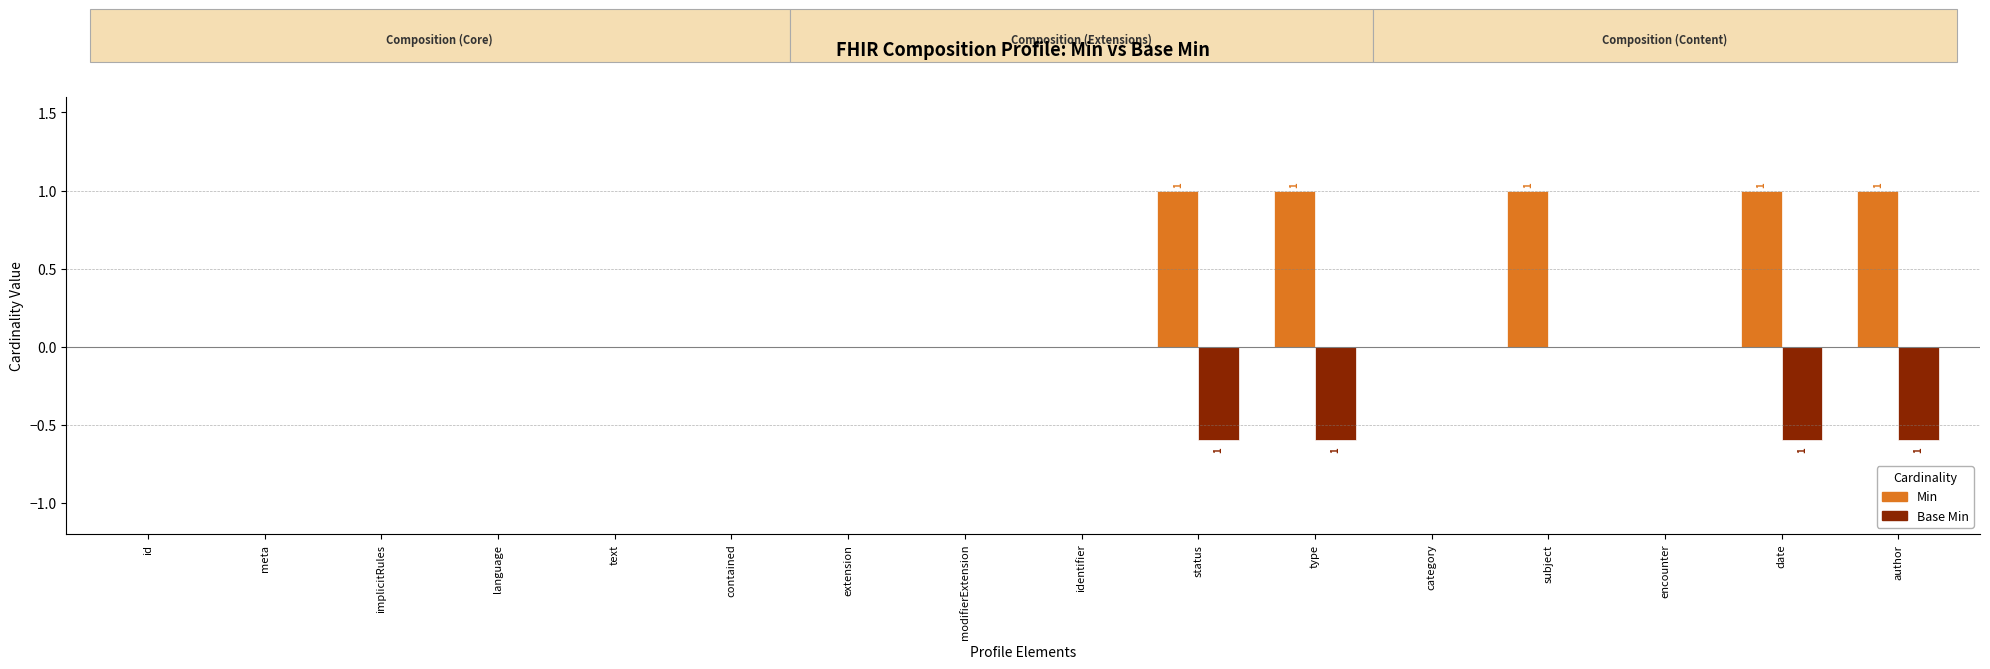

What is the maximum value shown in the chart?

1.0